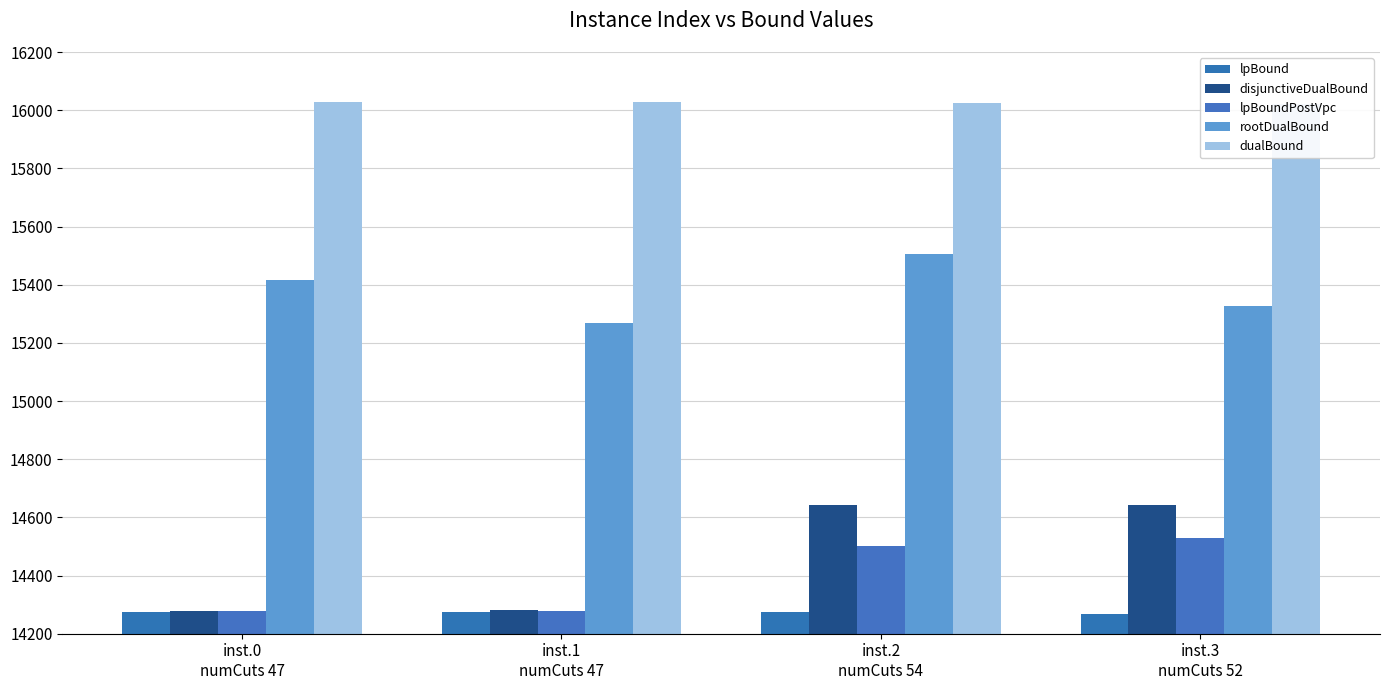

How many series are shown in this chart?

5